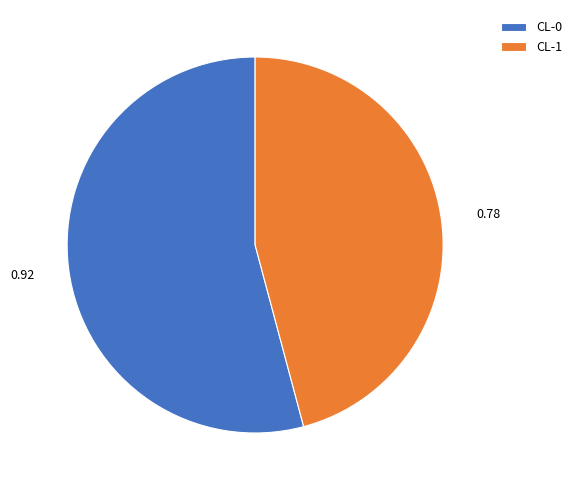

Which has a higher value, CL-1 or CL-0?

CL-0